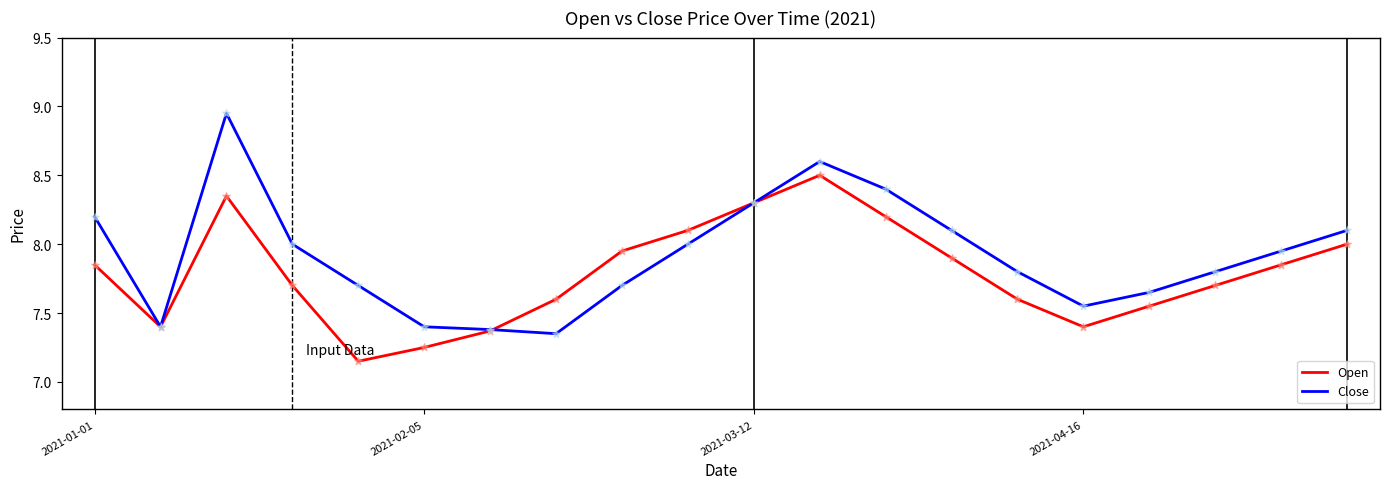

What are all the series names shown in the legend?

Open, Close